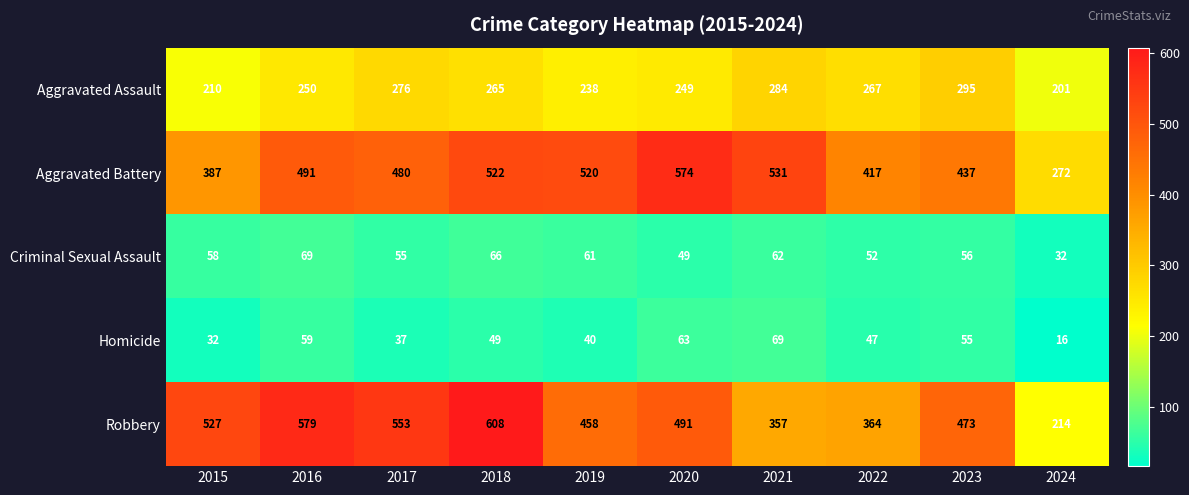

What is the maximum value for Homicide?

69